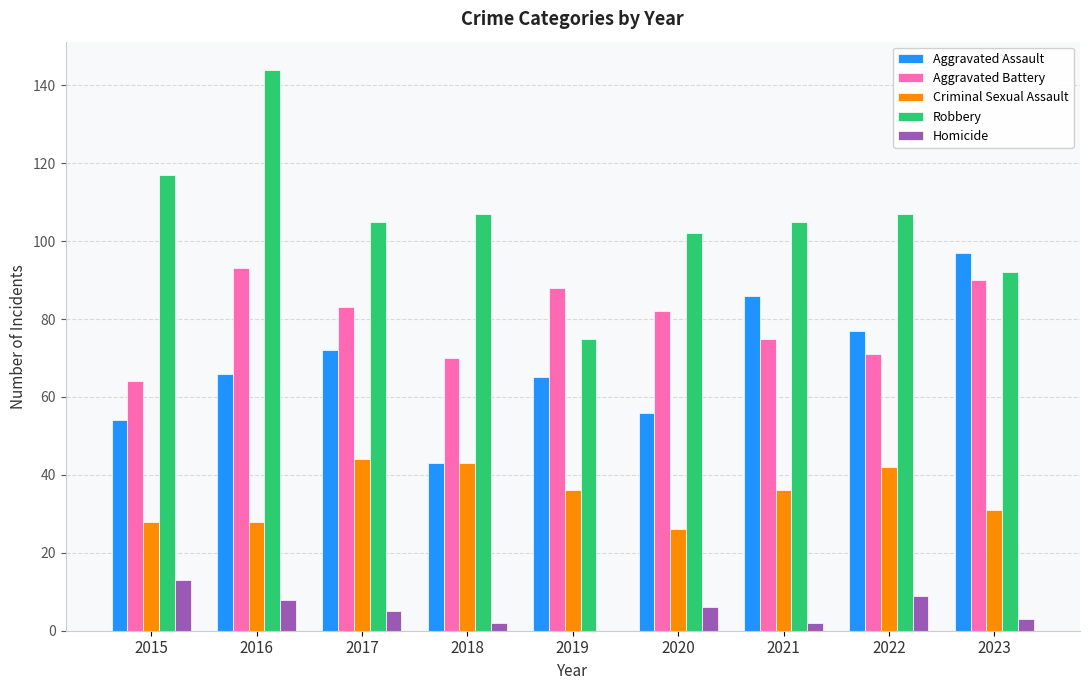

Where does the Aggravated Battery series first go above 82?

2016